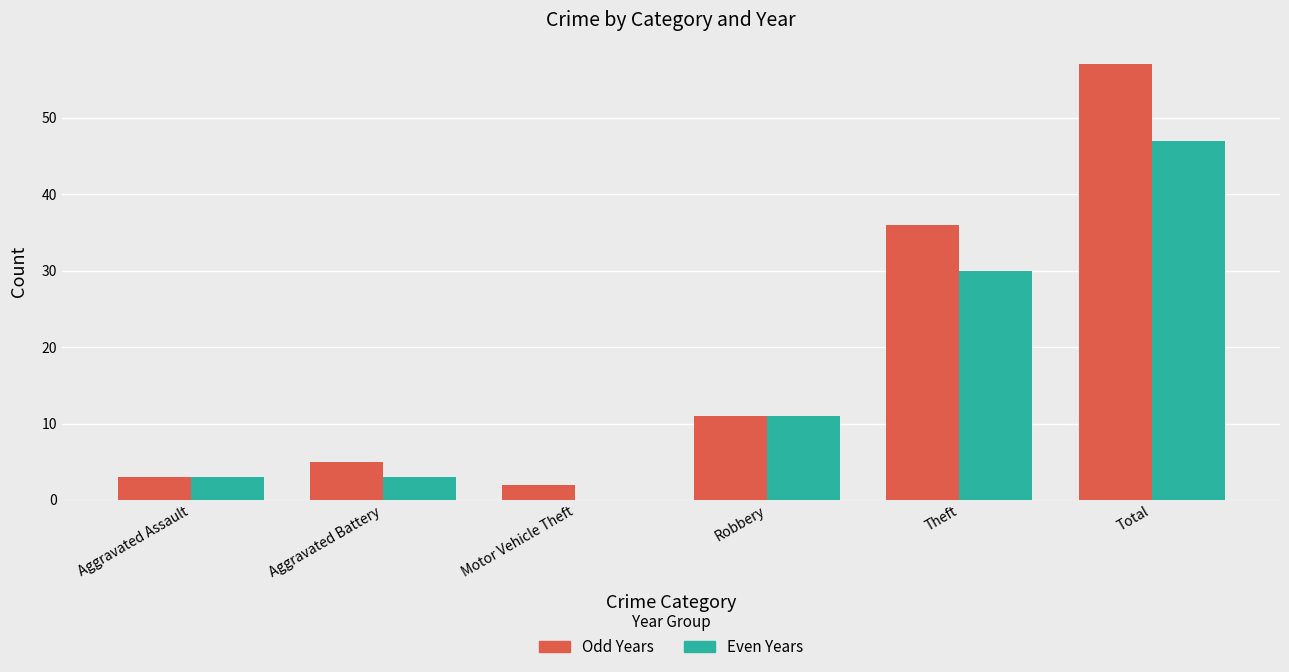

At which category is the sum across all series the highest?

Total